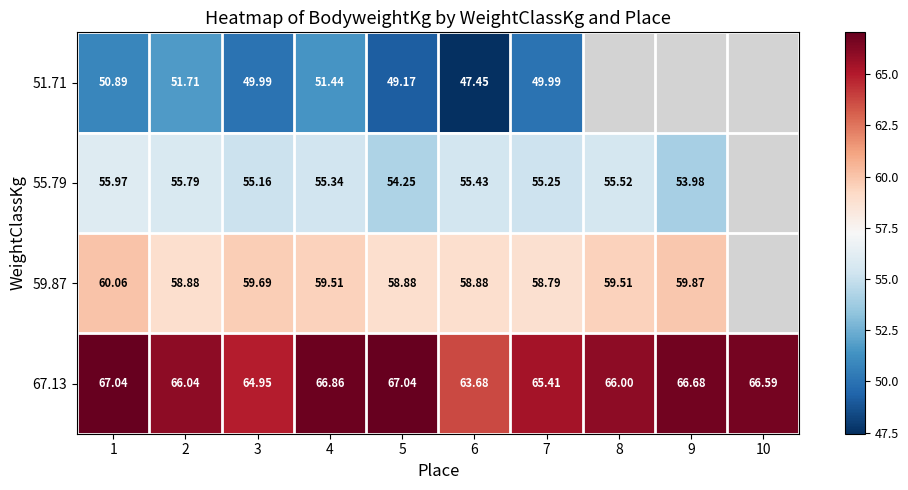

Which has a higher value, 8 or 5?

5